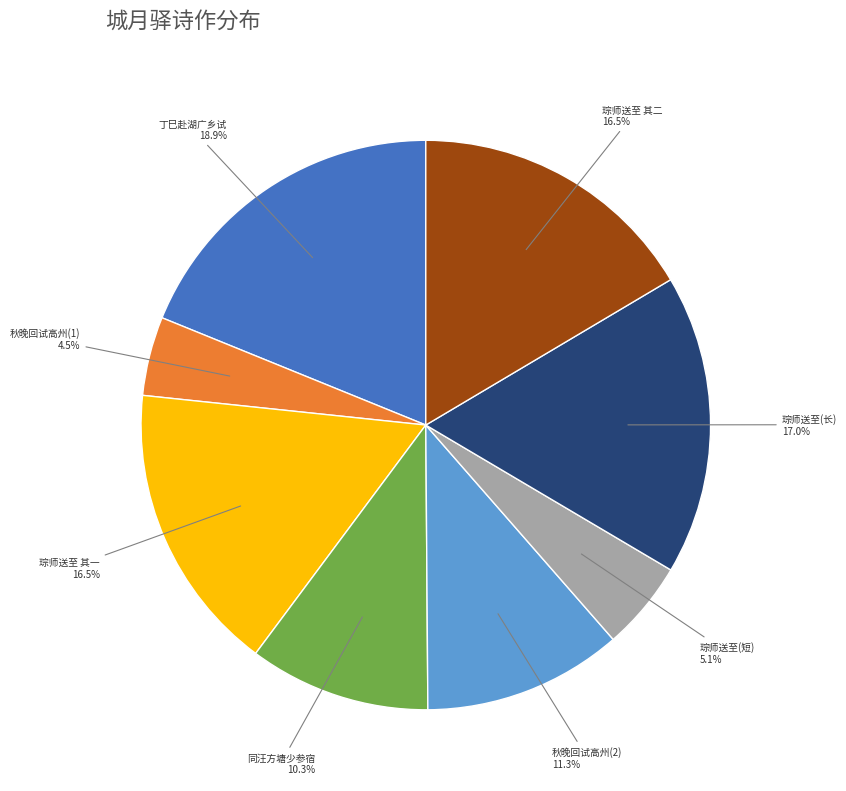

Is there a majority slice in this chart?

No